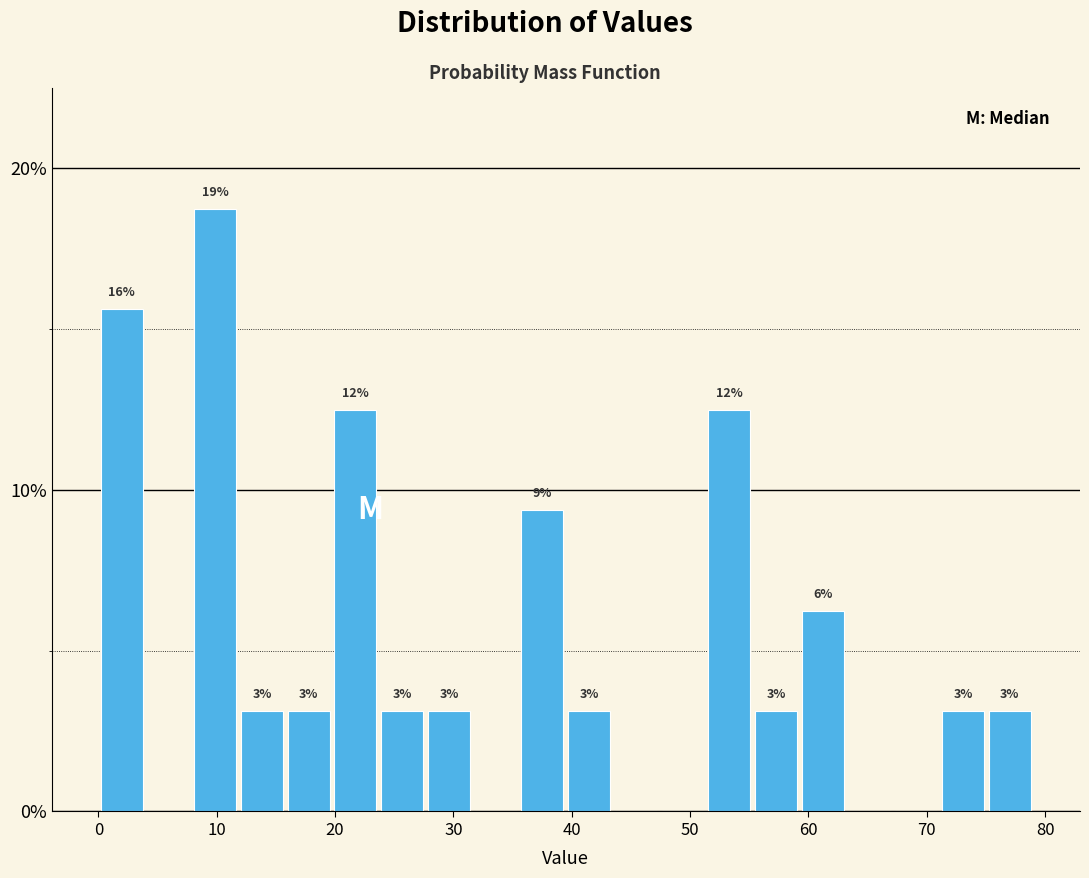

Read against the x-axis, roughly where is the centre of the tallest bar?

10